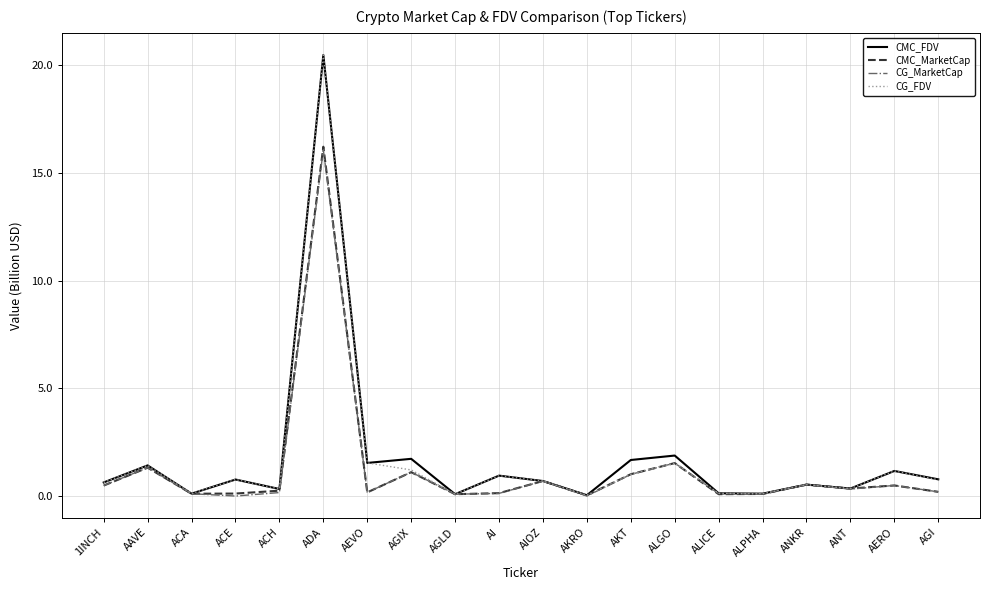

What is the spread (max minus min) of values at AKT?

0.7